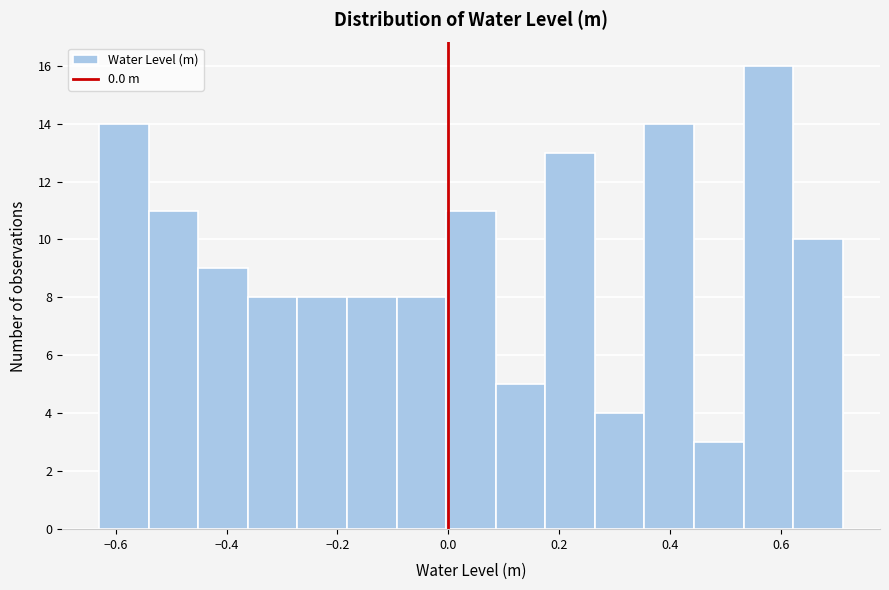

Over which range of the x-axis is the bar tallest?

0.54 to 0.62